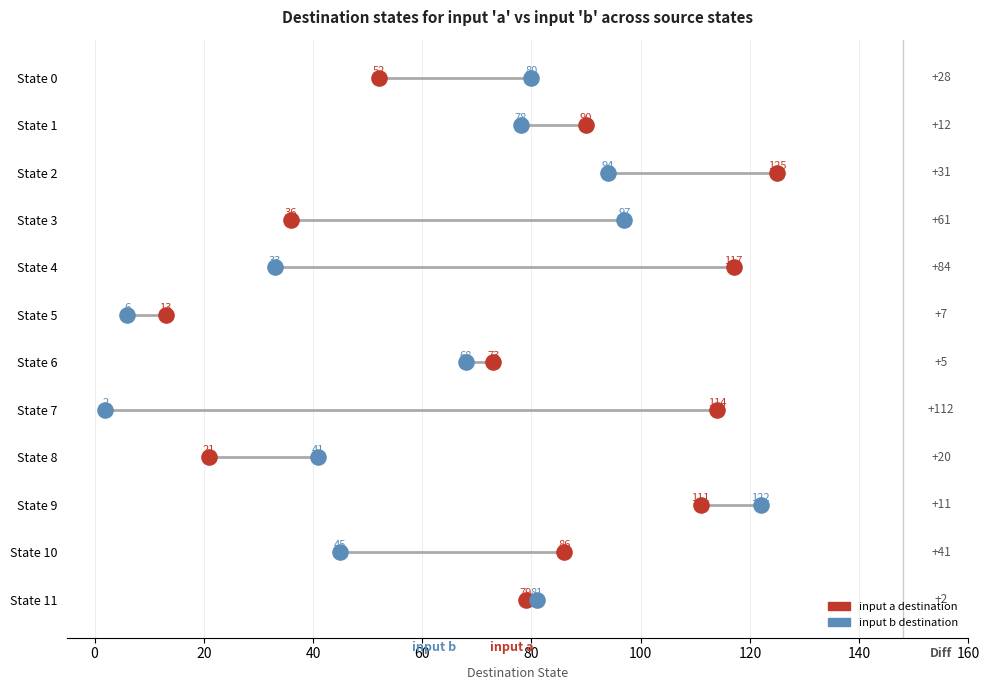

Which series reaches the maximum Y coordinate?

input a destination